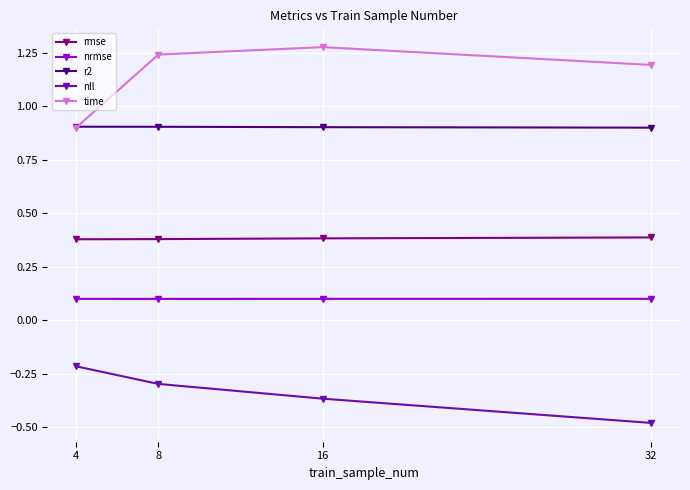

Which series has the largest total across all categories?

time